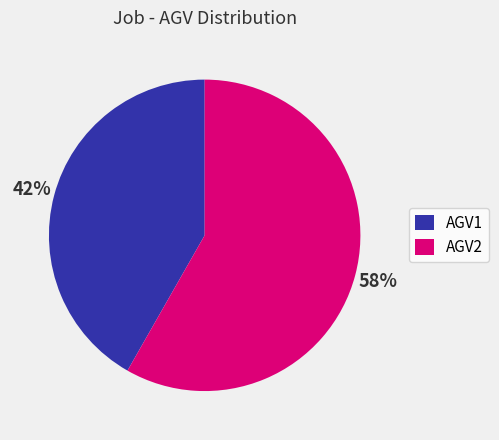

Combined, do AGV1 and AGV2 account for over 50%?

Yes